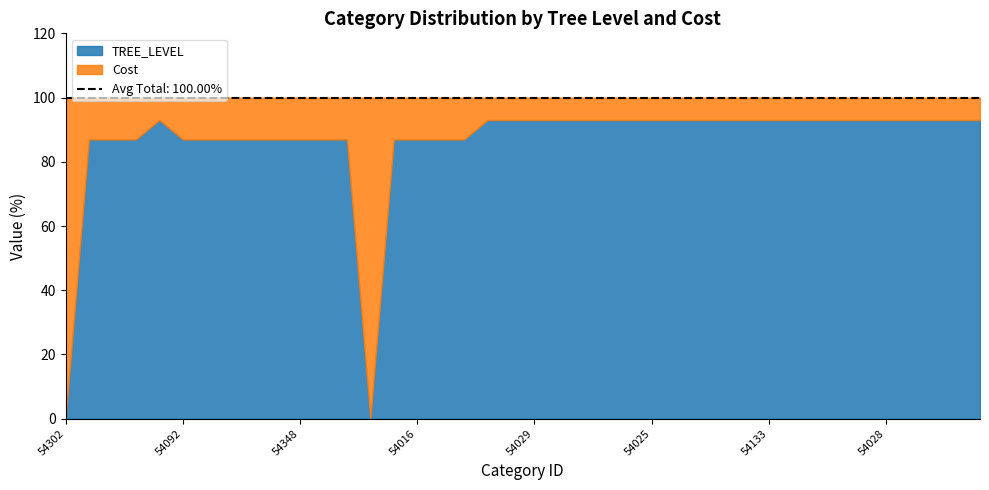

How many interior local valleys does the TREE_LEVEL series have?

1